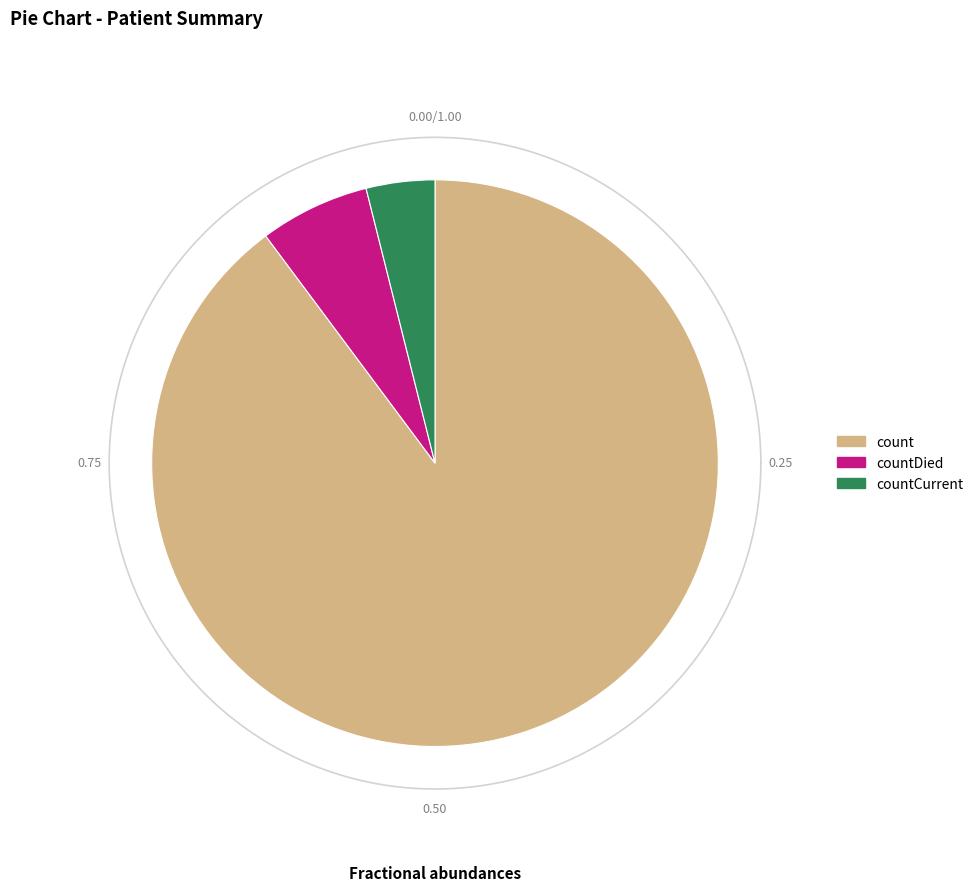

Is there any slice that represents more than half of the pie?

Yes